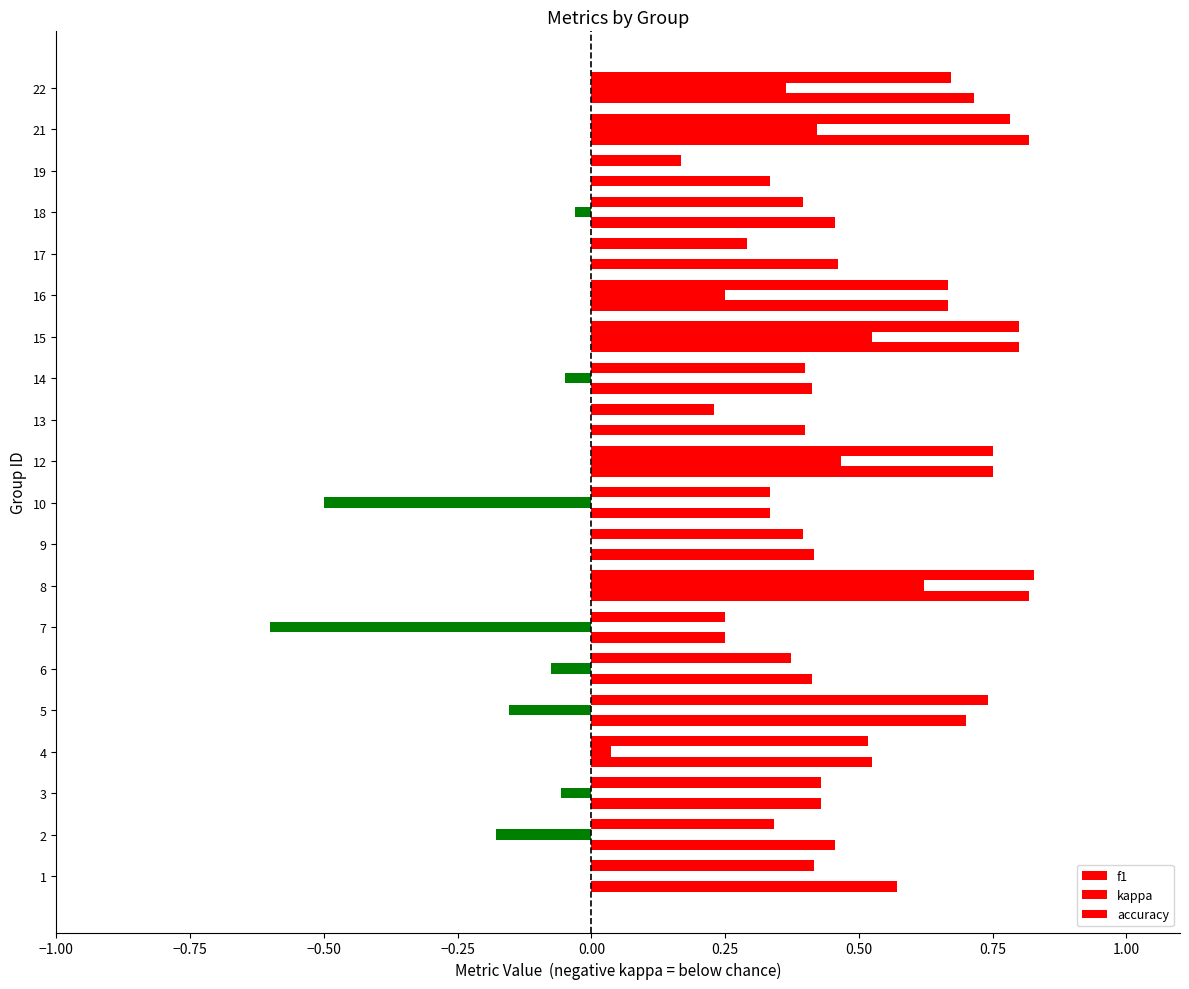

Count the number of categories in the chart.

20